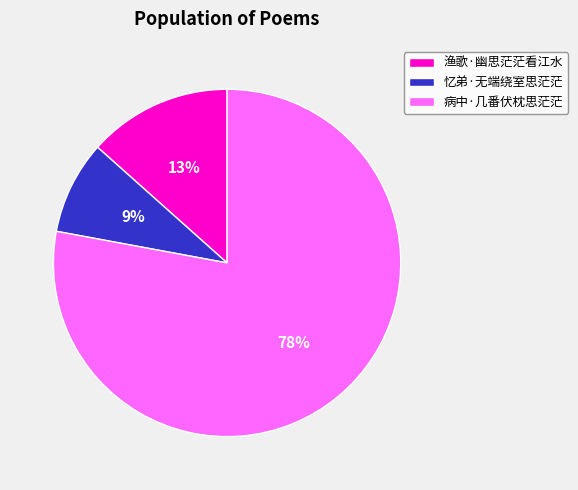

Combined, do 病中·几番伏枕思茫茫 and 渔歌·幽思茫茫看江水 account for over 50%?

Yes